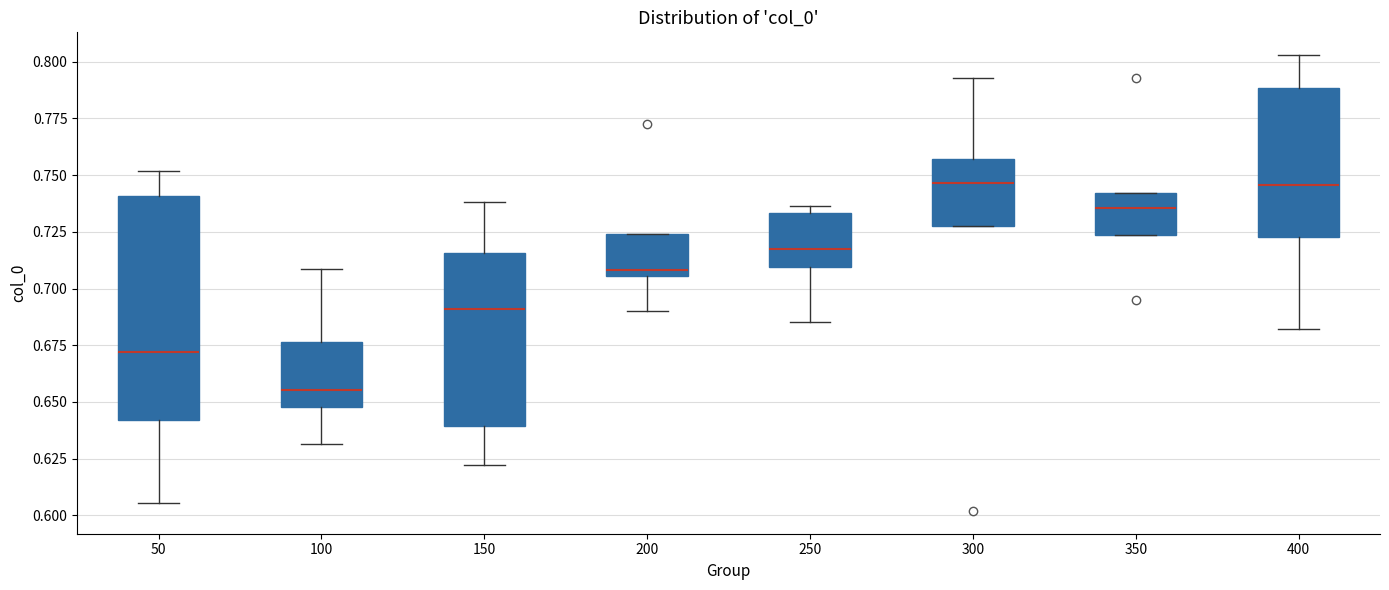

Reading left to right, read every box against the y-axis: the position of its median line, the range the box covers, and the ends of its whiskers. The values are not printed on the chart, so give them approximately, as read against the axis.

50: median 0.670, box 0.640 to 0.740, whiskers 0.605 to 0.750
100: median 0.655, box 0.650 to 0.675, whiskers 0.630 to 0.710
150: median 0.690, box 0.640 to 0.715, whiskers 0.620 to 0.740
200: median 0.710, box 0.705 to 0.725, whiskers 0.690 to 0.725
250: median 0.720, box 0.710 to 0.735, whiskers 0.685 to 0.735 (just above the box's upper edge)
300: median 0.745, box 0.725 to 0.755, whiskers 0.725 to 0.795
350: median 0.735, box 0.725 to 0.740, whiskers 0.725 to 0.740
400: median 0.745, box 0.725 to 0.790, whiskers 0.680 to 0.805